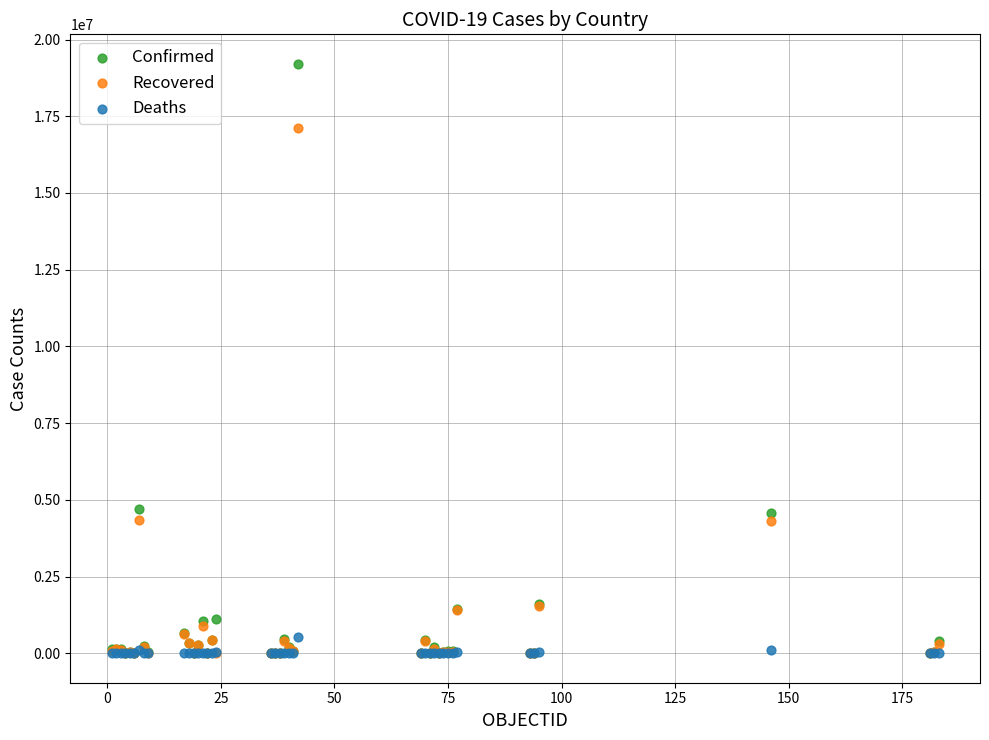

What are all the series names shown in the legend?

Confirmed, Recovered, Deaths